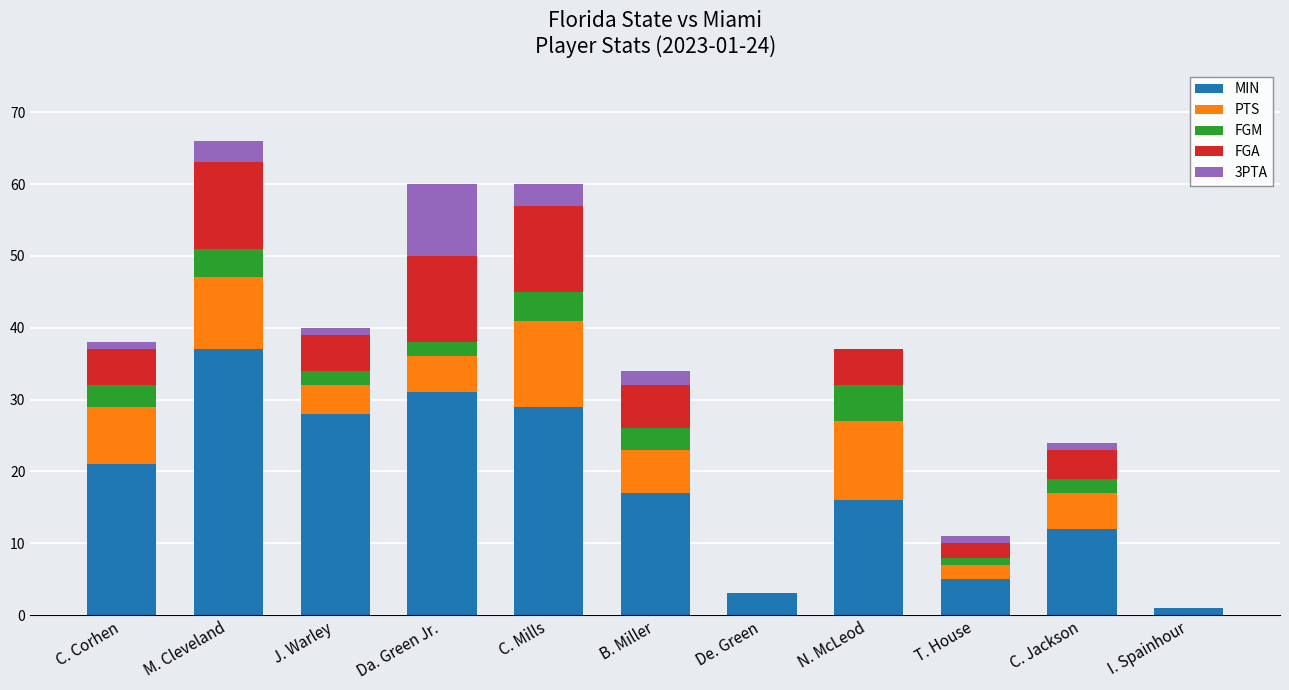

How many data points does each series have?

11